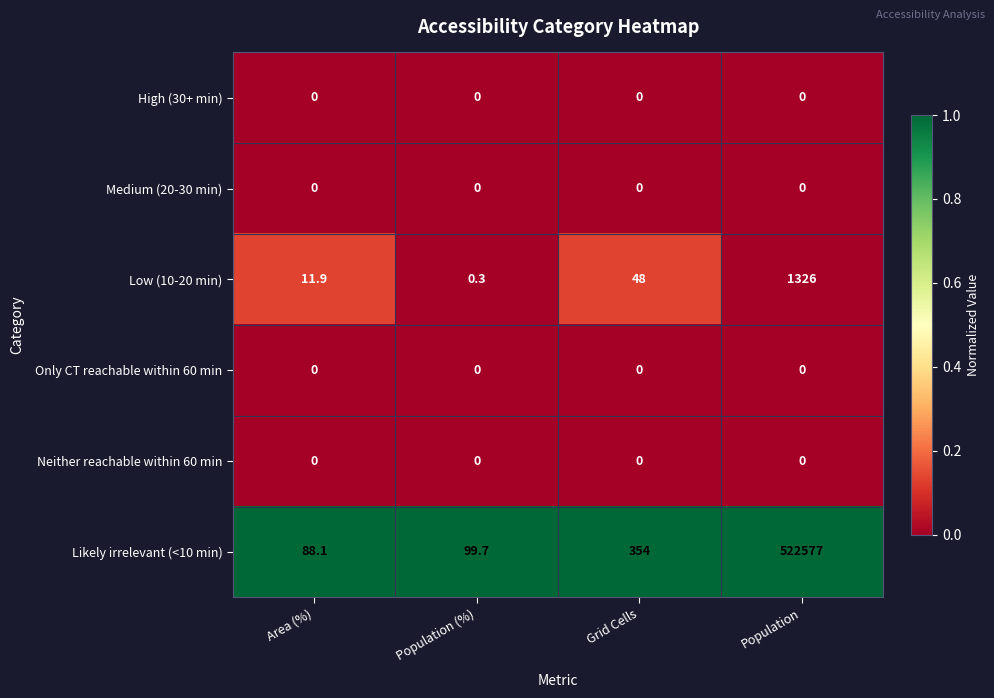

What is the total value across all series at Area (%)?

100.0